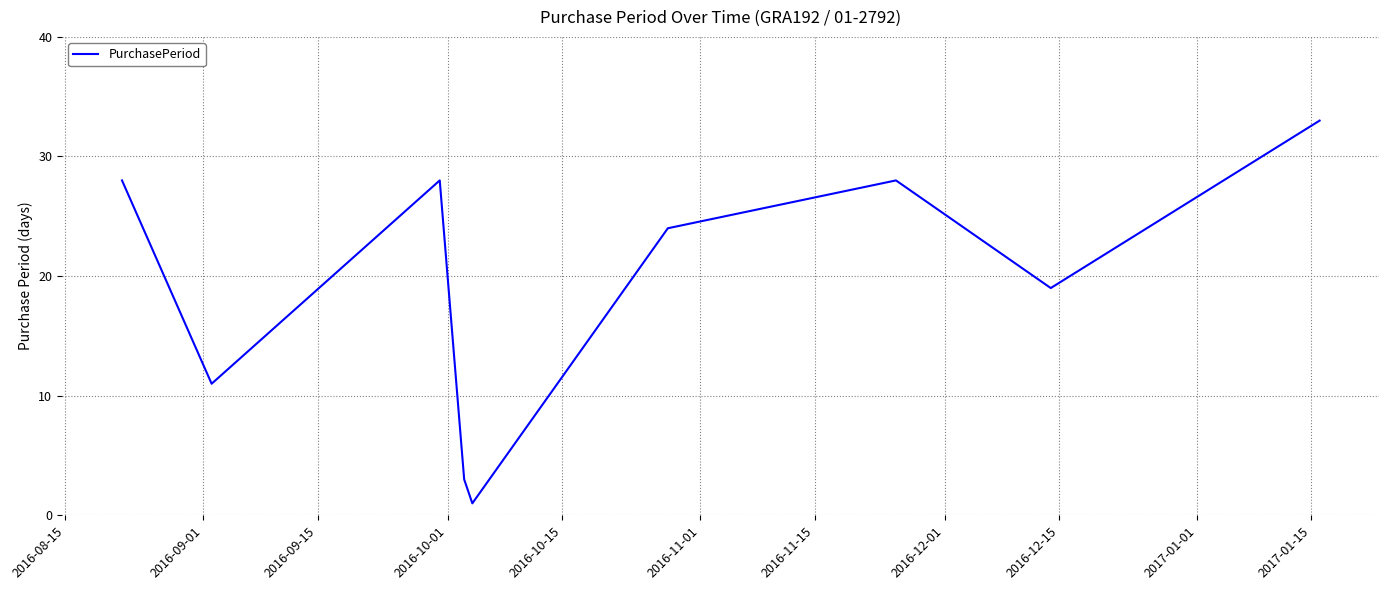

What is the difference between the maximum and minimum values?

32